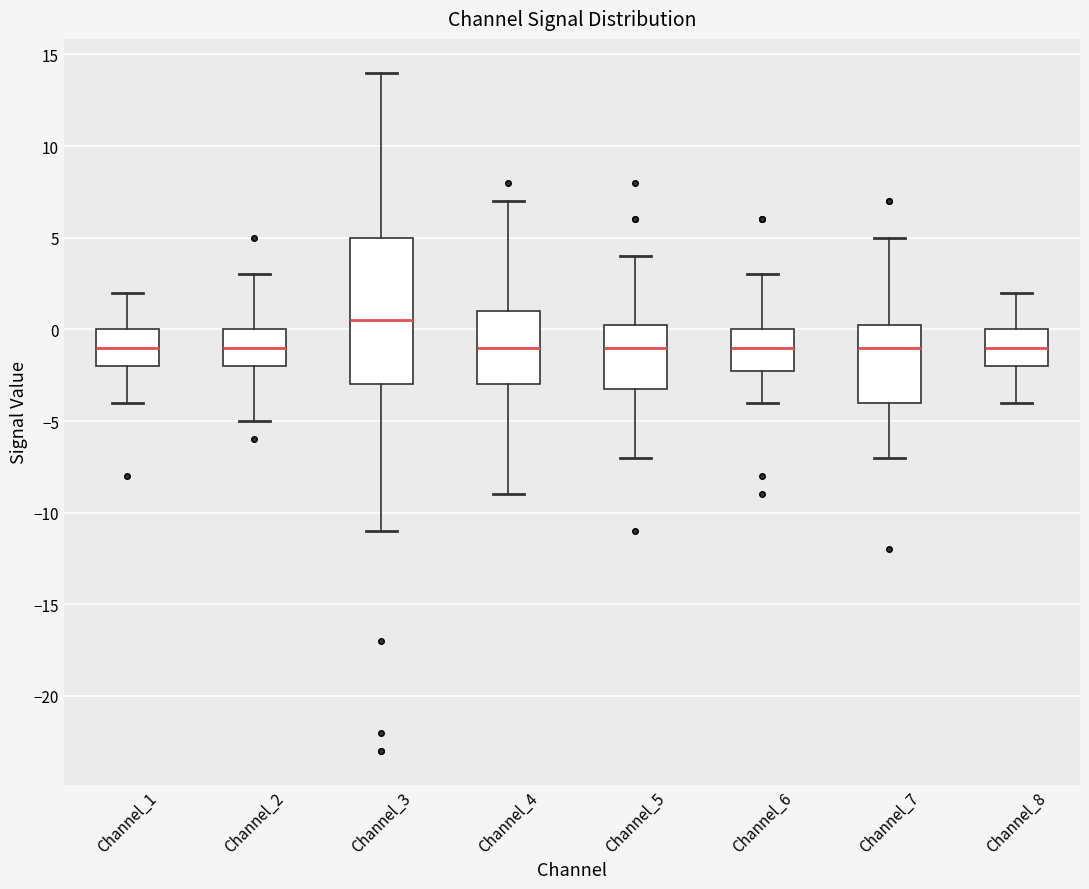

Reading left to right, read every box against the y-axis: the position of its median line, the range the box covers, and the ends of its whiskers. The values are not printed on the chart, so give them approximately, as read against the axis.

Channel_1: median -1.0, box -2.0 to 0.0, whiskers -4.0 to 2.0
Channel_2: median -1.0, box -2.0 to 0.0, whiskers -5.0 to 3.0
Channel_3: median 0.5, box -3.0 to 5.0, whiskers -11.0 to 14.0
Channel_4: median -1.0, box -3.0 to 1.0, whiskers -9.0 to 7.0
Channel_5: median -1.0, box -3.0 to 0.5, whiskers -7.0 to 4.0
Channel_6: median -1.0, box -2.0 to 0.0, whiskers -4.0 to 3.0
Channel_7: median -1.0, box -4.0 to 0.5, whiskers -7.0 to 5.0
Channel_8: median -1.0, box -2.0 to 0.0, whiskers -4.0 to 2.0